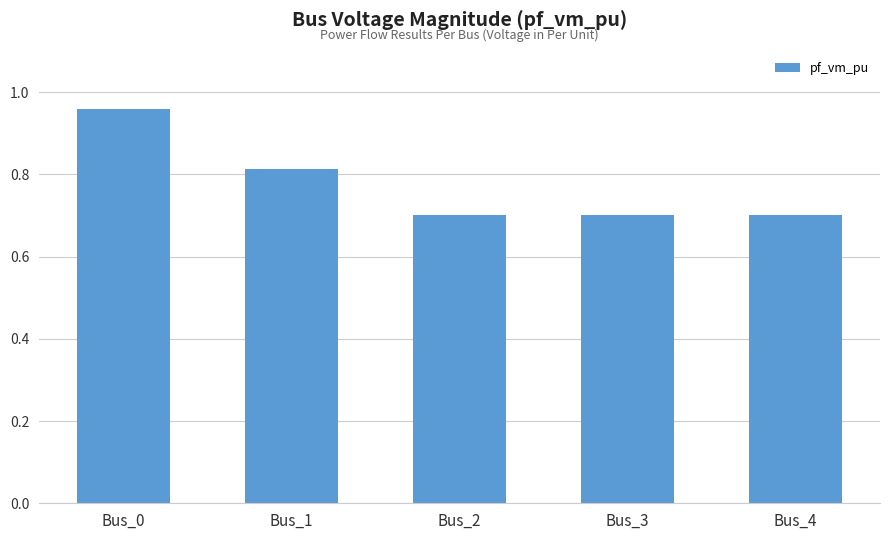

How many values are between 0 and 1?

5